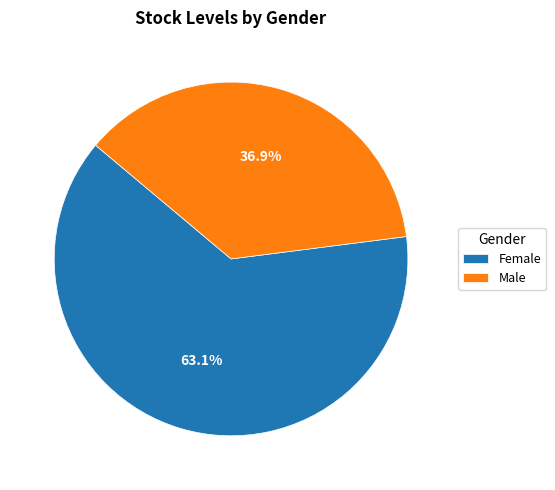

How many segments does this pie chart have?

2